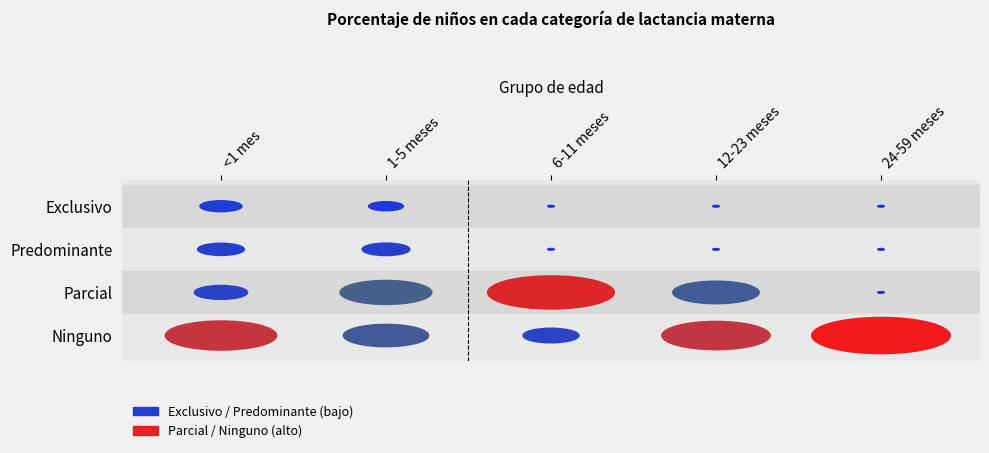

Rank the series at <1 mes from highest to lowest value.

Ninguno, Parcial, Predominante, Exclusivo